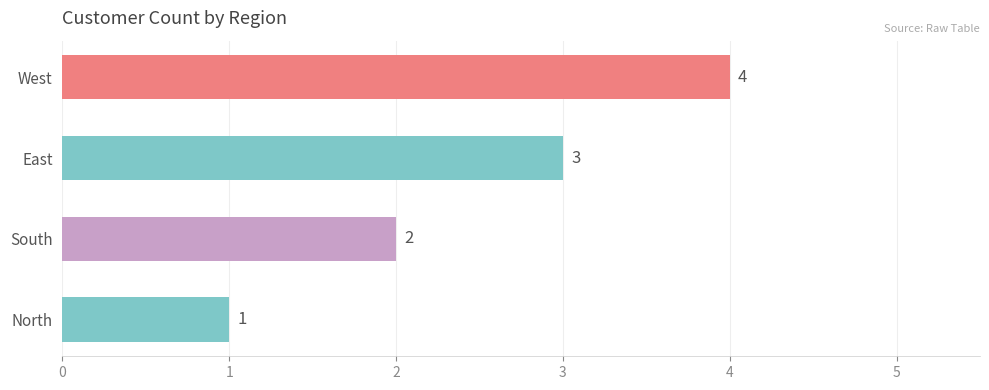

At which label is the value closest to 2?

South